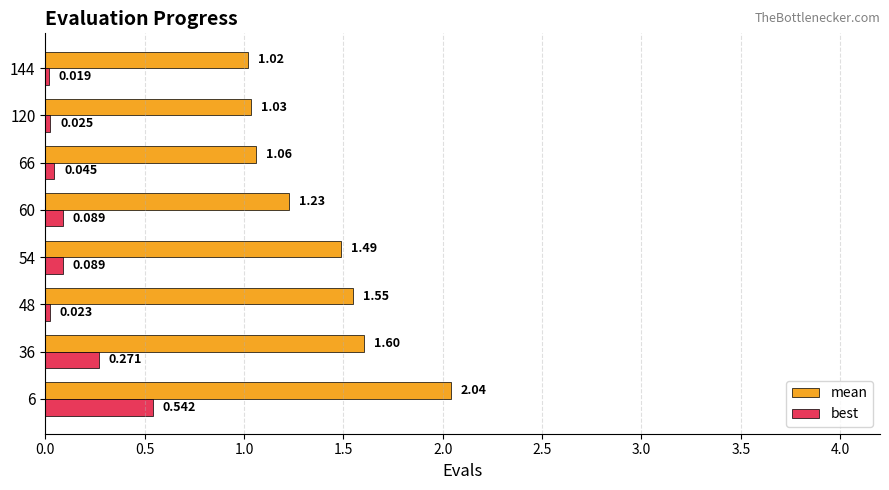

Which series has the largest range (max minus min)?

mean